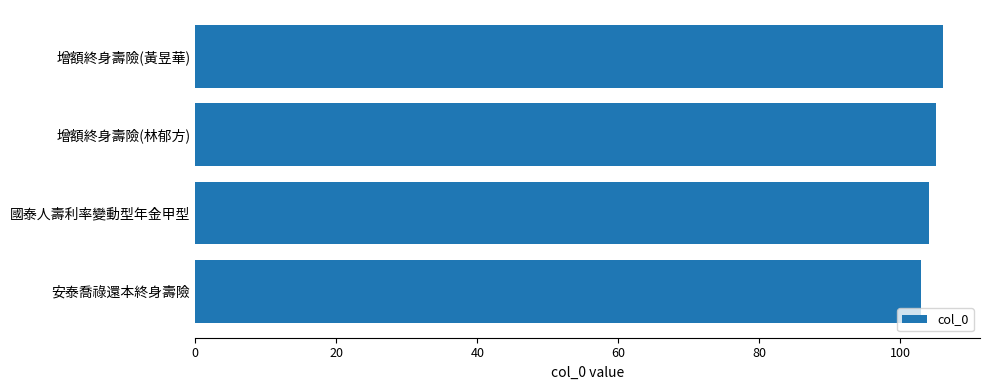

What is the minimum value shown in the chart?

103